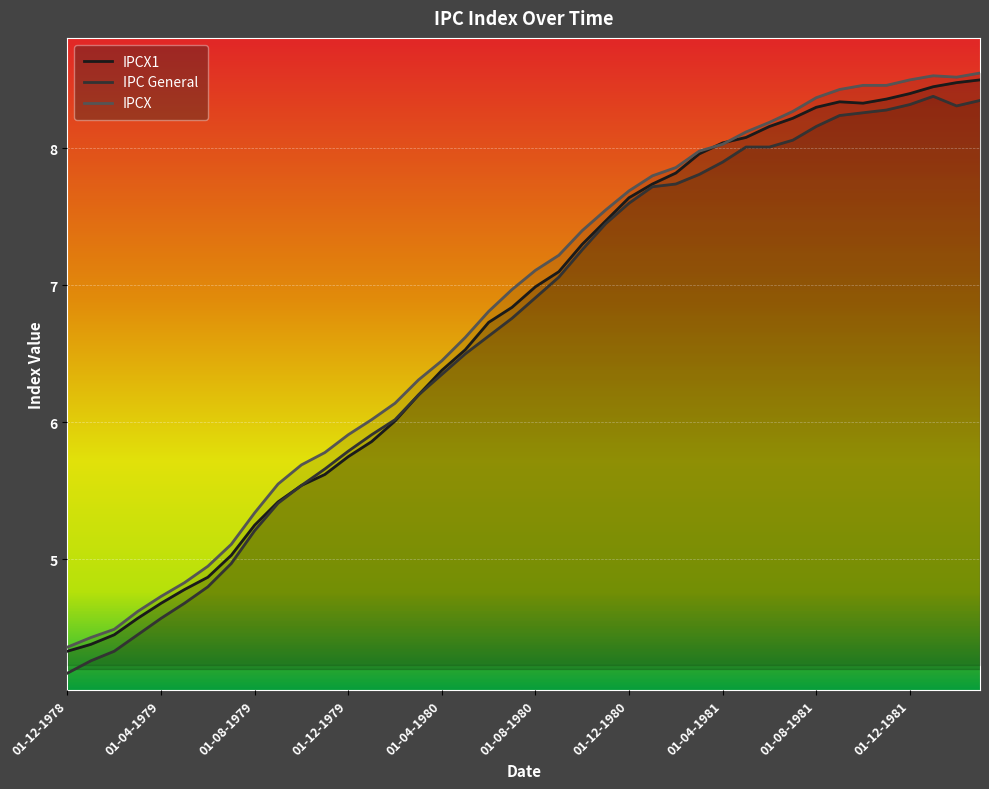

At which category does IPC General reach its first local peak?

01-01-1982